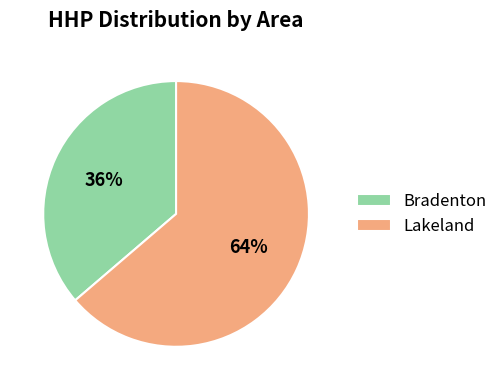

Rank the categories by value from highest to lowest.

Lakeland, Bradenton